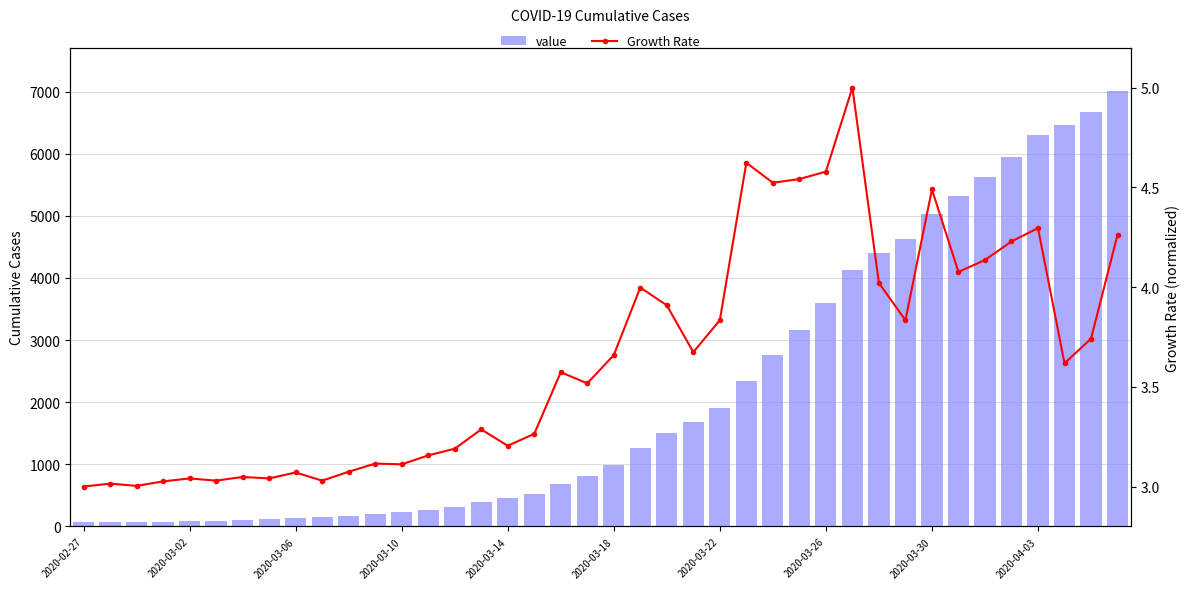

Reading left to right, what are all the values shown in this chart?

value: 65.0	69.0	70.0	77.0	88.0	96.0	109.0	120.0	139.0	147.0	167.0	198.0	228.0	270.0	321.0	398.0	453.0	524.0	678.0	817.0	994.0	1262.0	1506.0	1687.0	1911.0	2347.0	2756.0	3170.0	3594.0	4131.0	4405.0	4629.0	5029.0	5318.0	5623.0	5953.0	6301.0	6467.0	6666.0	7005.0
Growth Rate: 3.0	3.0	3.0	3.0	3.0	3.0	3.0	3.0	3.1	3.0	3.1	3.1	3.1	3.2	3.2	3.3	3.2	3.3	3.6	3.5	3.7	4.0	3.9	3.7	3.8	4.6	4.5	4.5	4.6	5.0	4.0	3.8	4.5	4.1	4.1	4.2	4.3	3.6	3.7	4.3